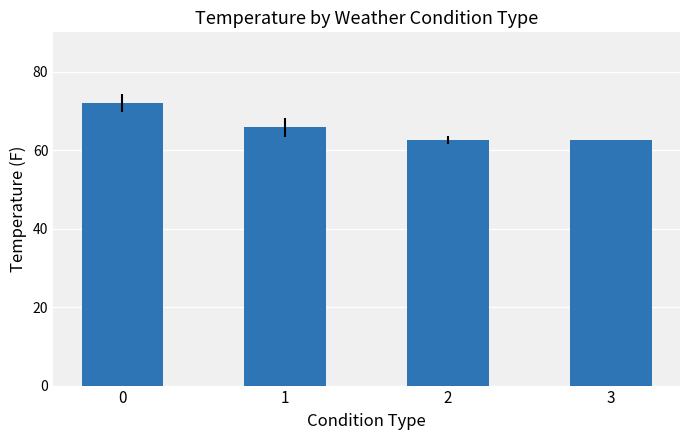

What is the ratio of the value at 0 to the value at 1?

1.1